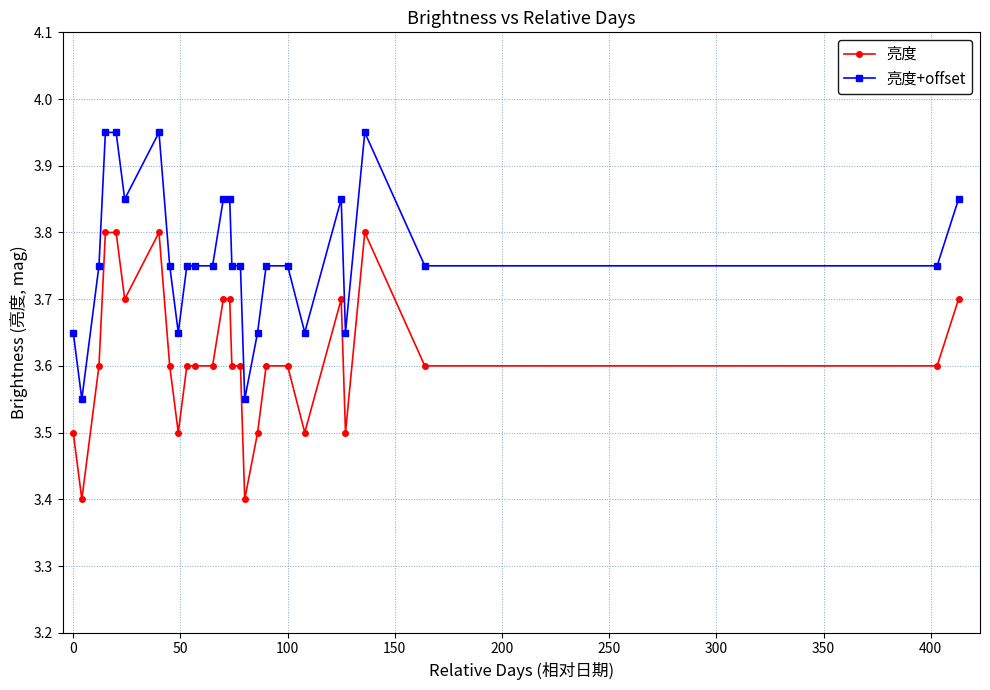

What is the sum of all 亮度 values?

97.6